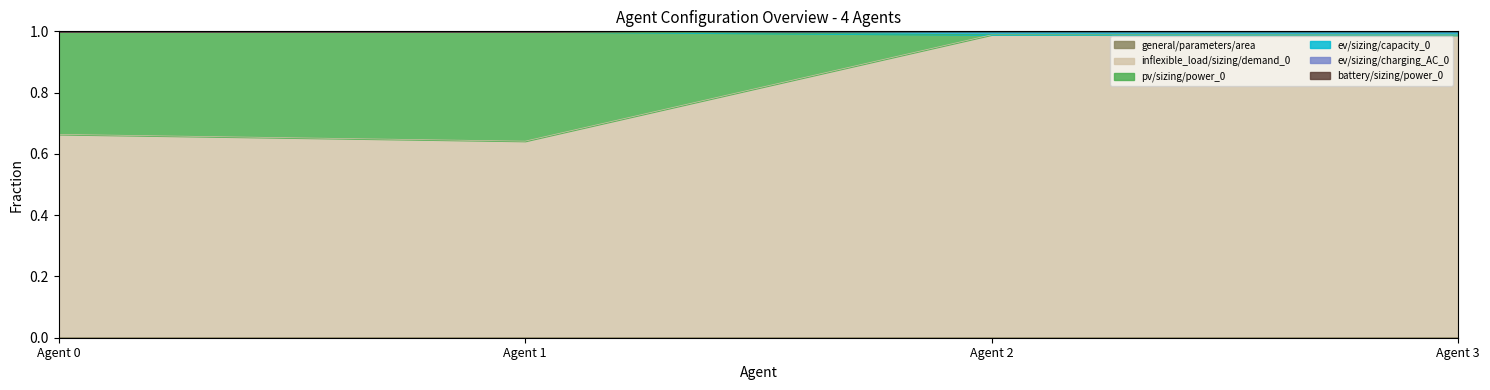

Does the chart display data point markers on the line(s)?

No